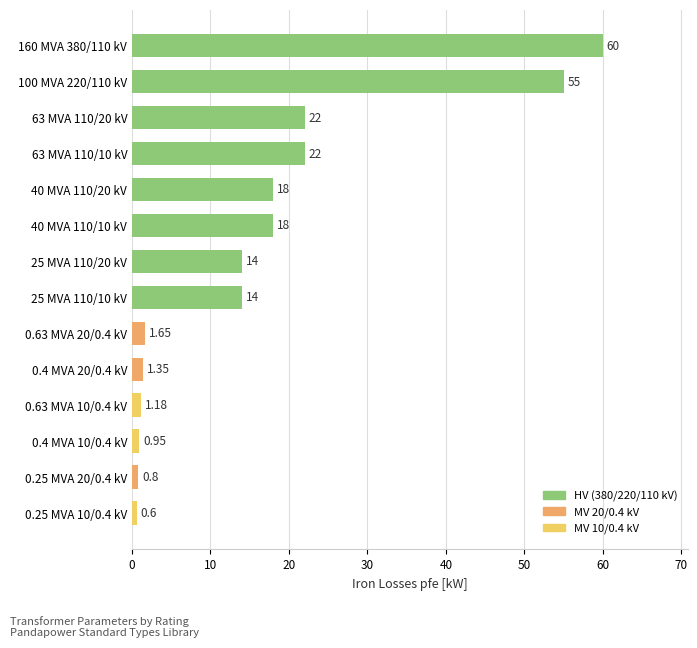

What is the minimum value shown in the chart?

0.6